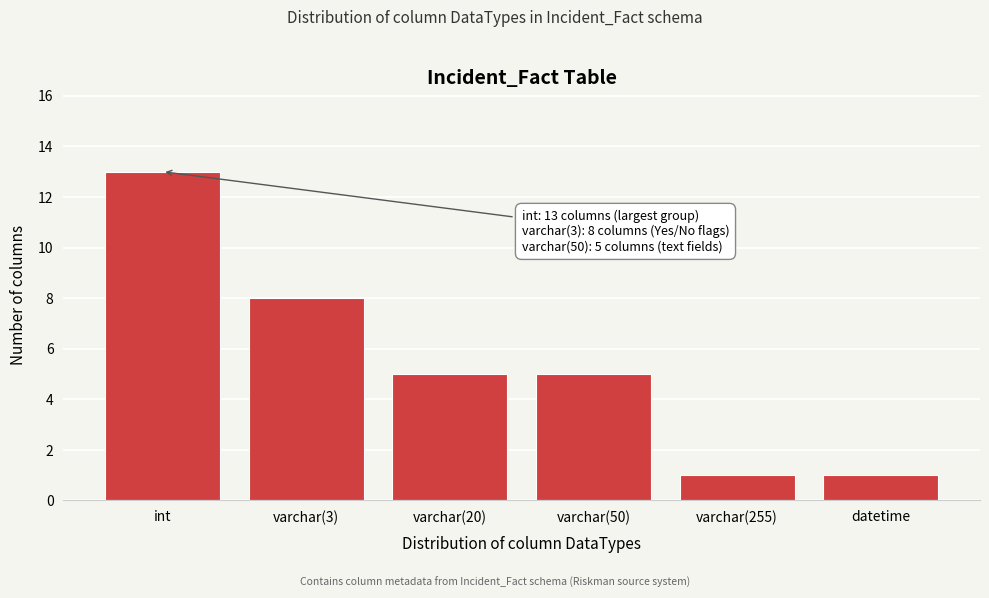

Reading right to left, list all the values displayed in this chart.

1	1	5	5	8	13